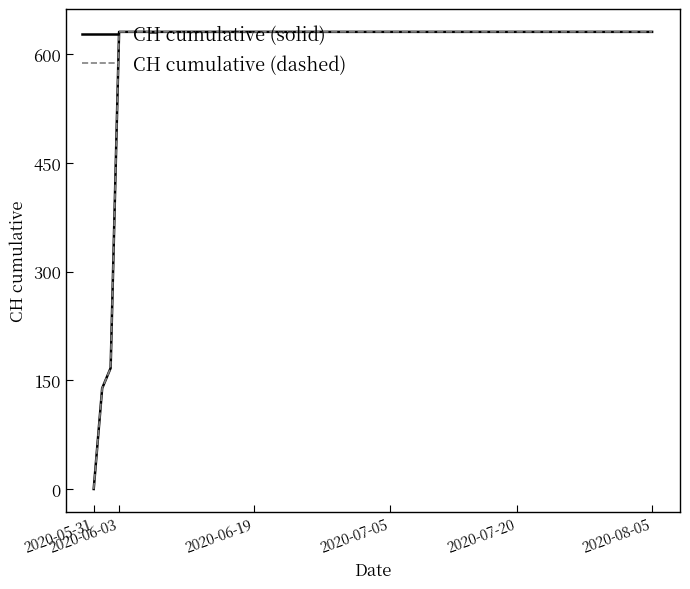

Does the chart have visible grid lines?

No